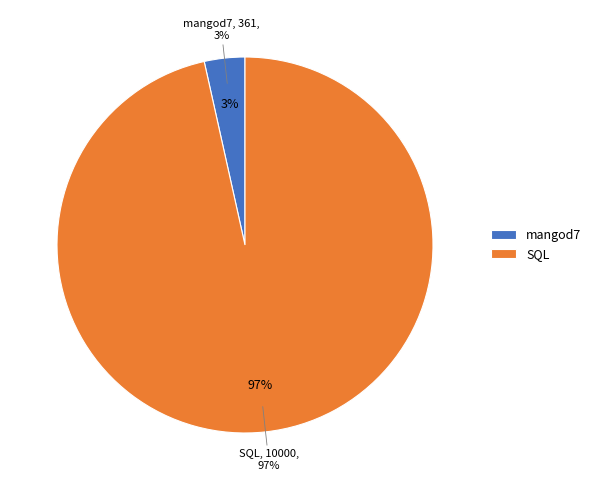

Which slice represents more than half of the pie?

SQL